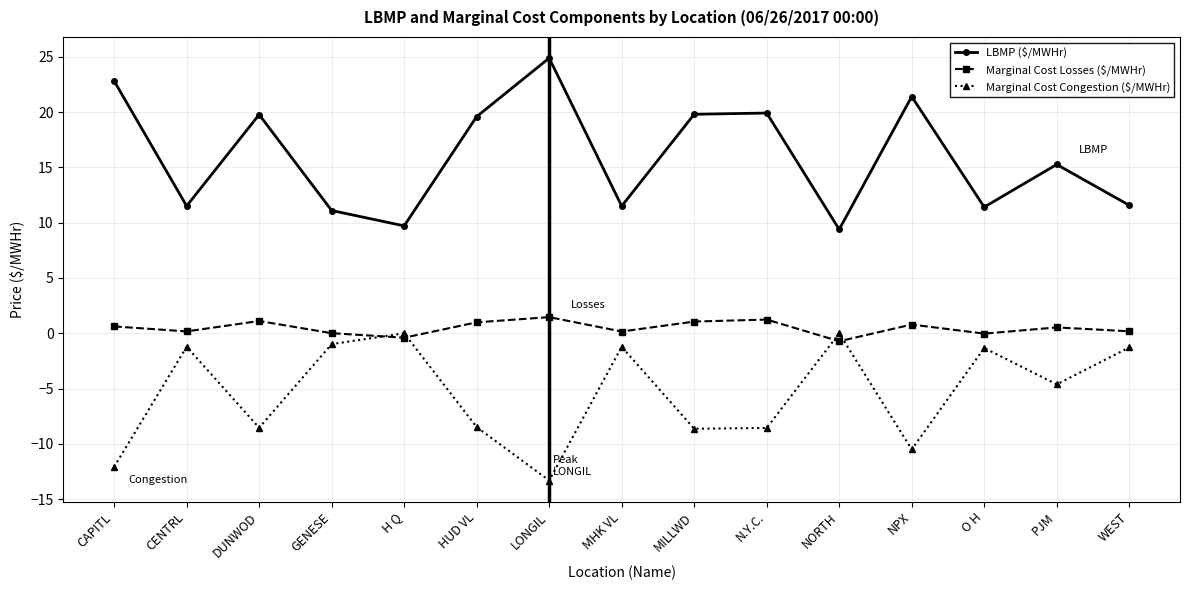

What is the smallest value displayed?

-13.3